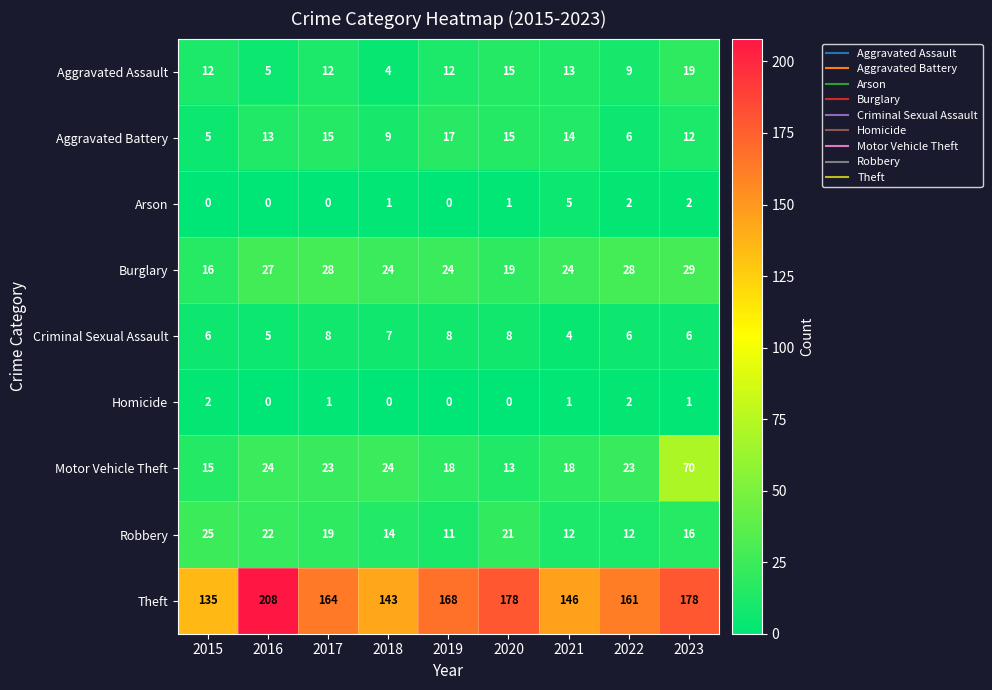

How many values in Arson are above zero?

5